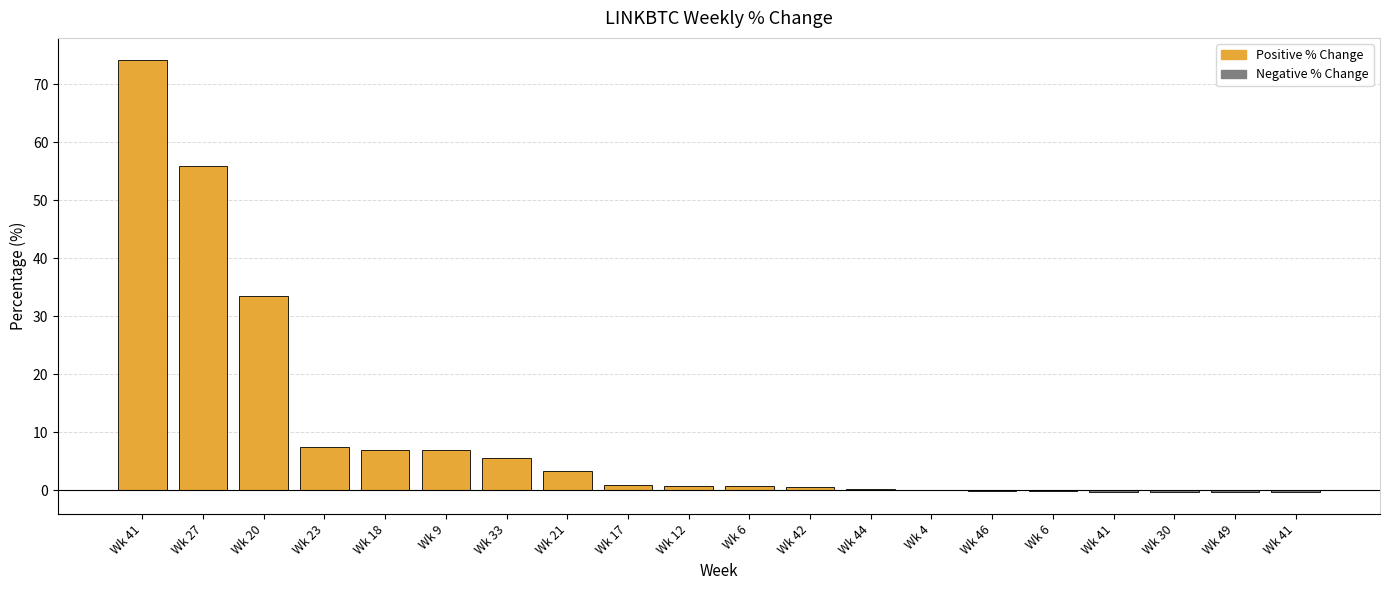

What is the sum of all values?

195.7